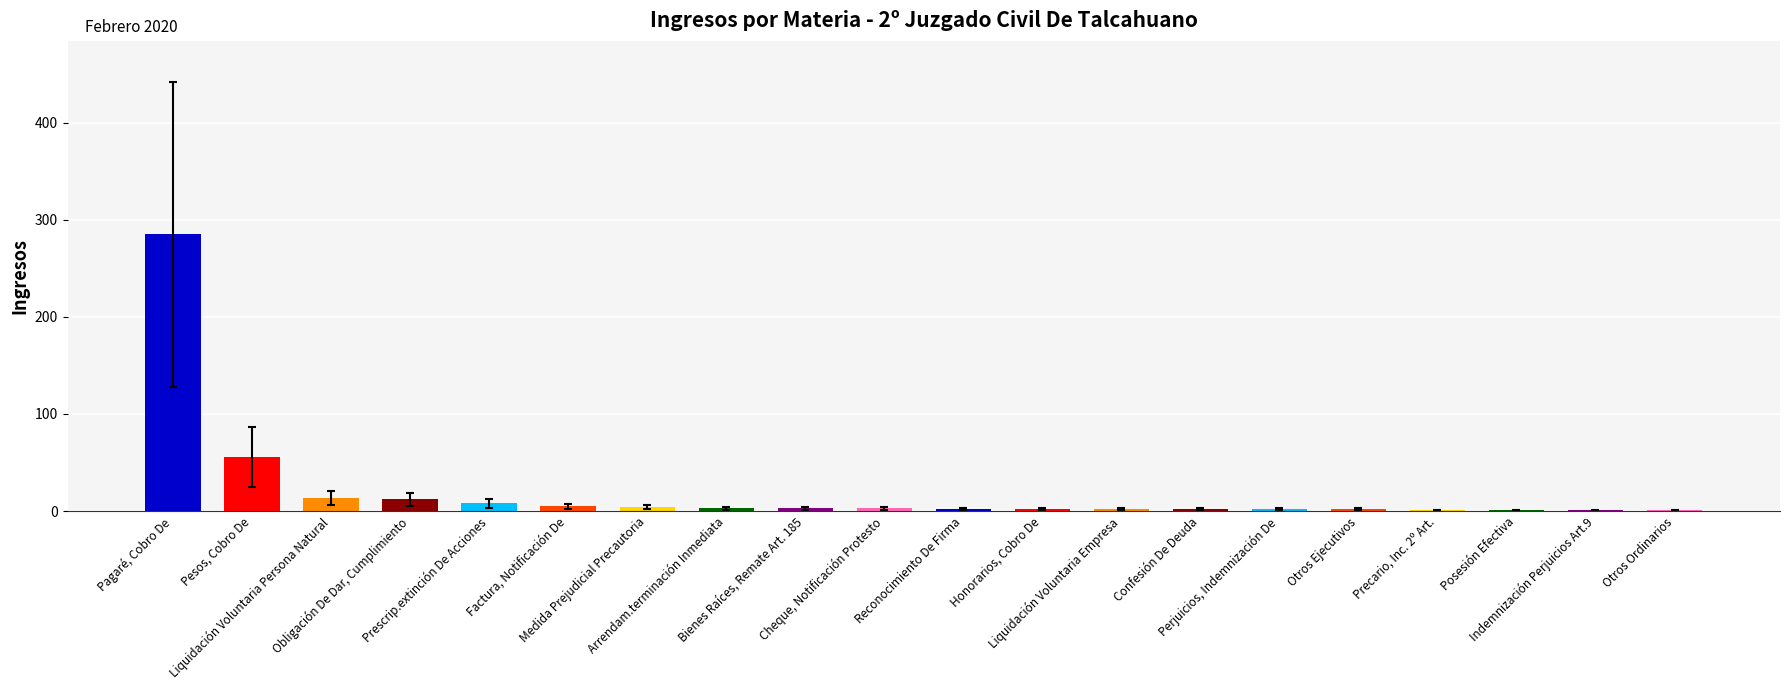

What is the greatest value displayed?

285